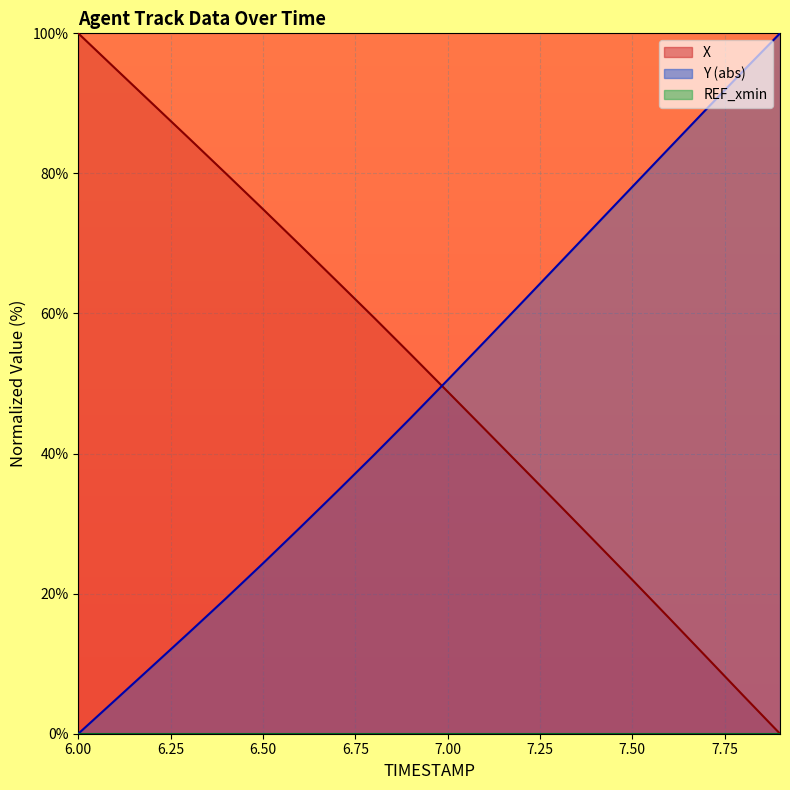

What is the sum of all Y values?

974.3